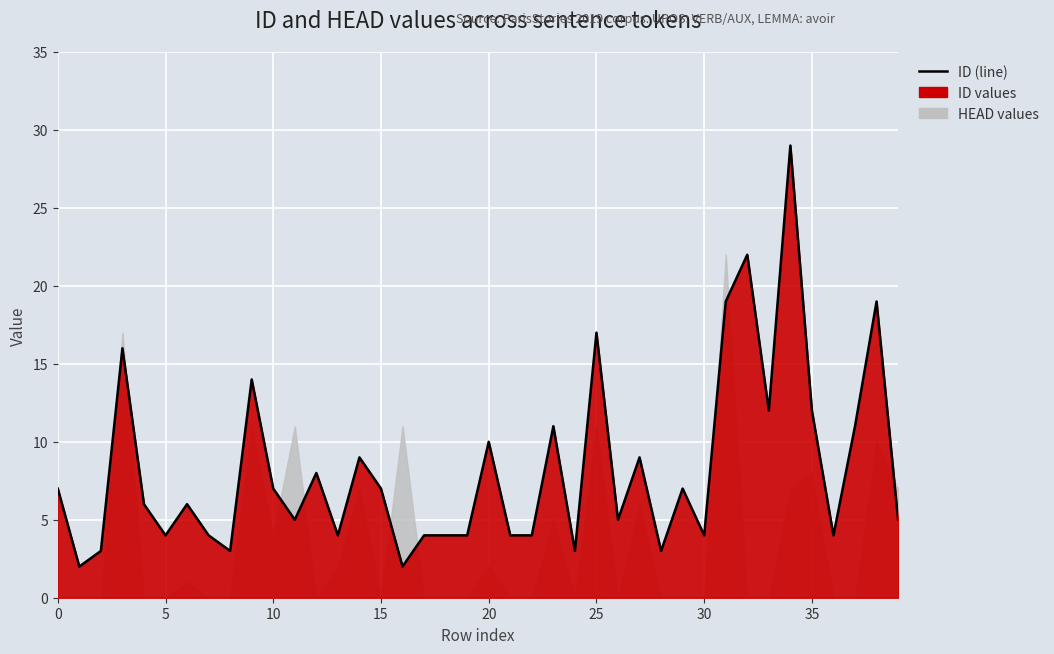

Reading left to right, list all the values displayed in this chart.

7	2	3	16	6	4	6	4	3	14	7	5	8	4	9	7	2	4	4	4	10	4	4	11	3	17	5	9	3	7	4	19	22	12	29	12	4	11	19	5